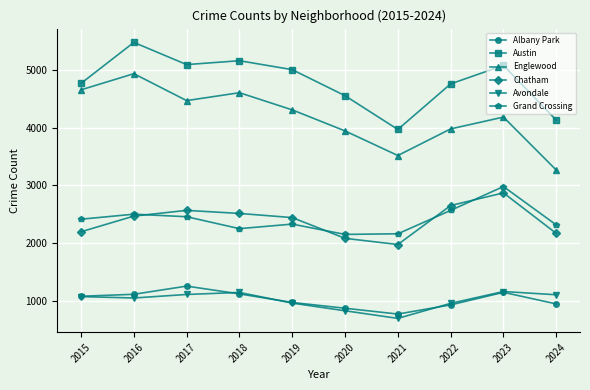

At which label does Austin first exceed 5008?

2016